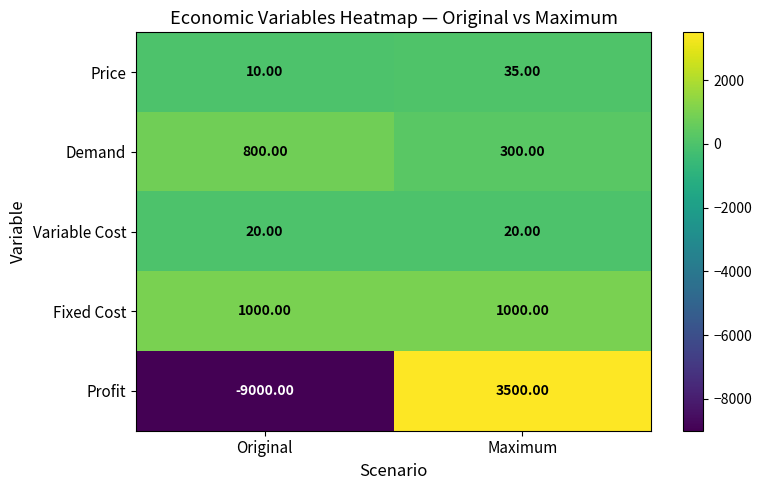

Which category has the highest value across all series?

Maximum